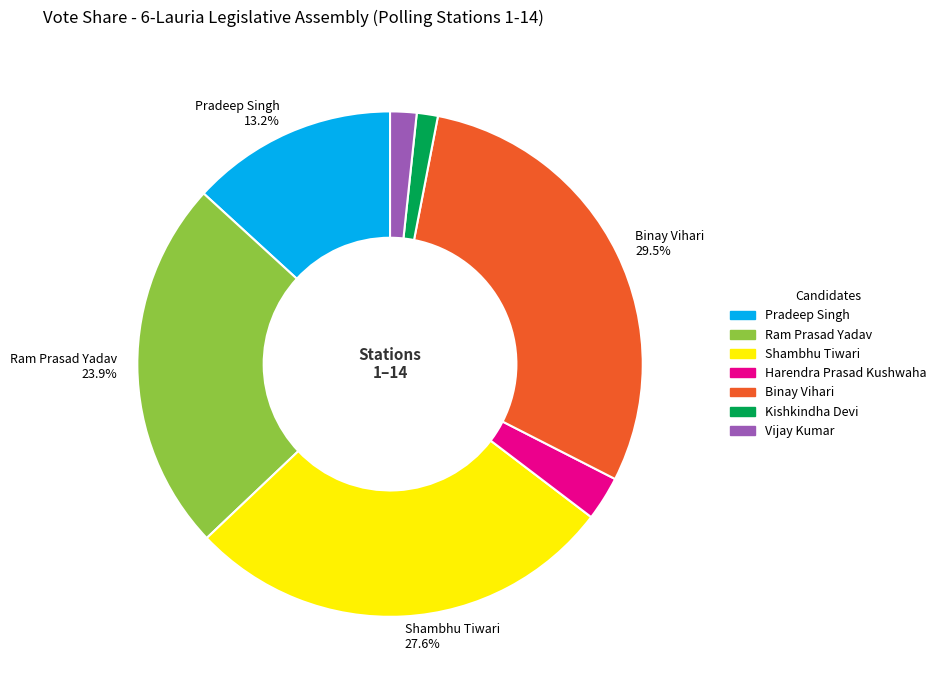

What is the largest slice in the pie chart?

Binay Vihari